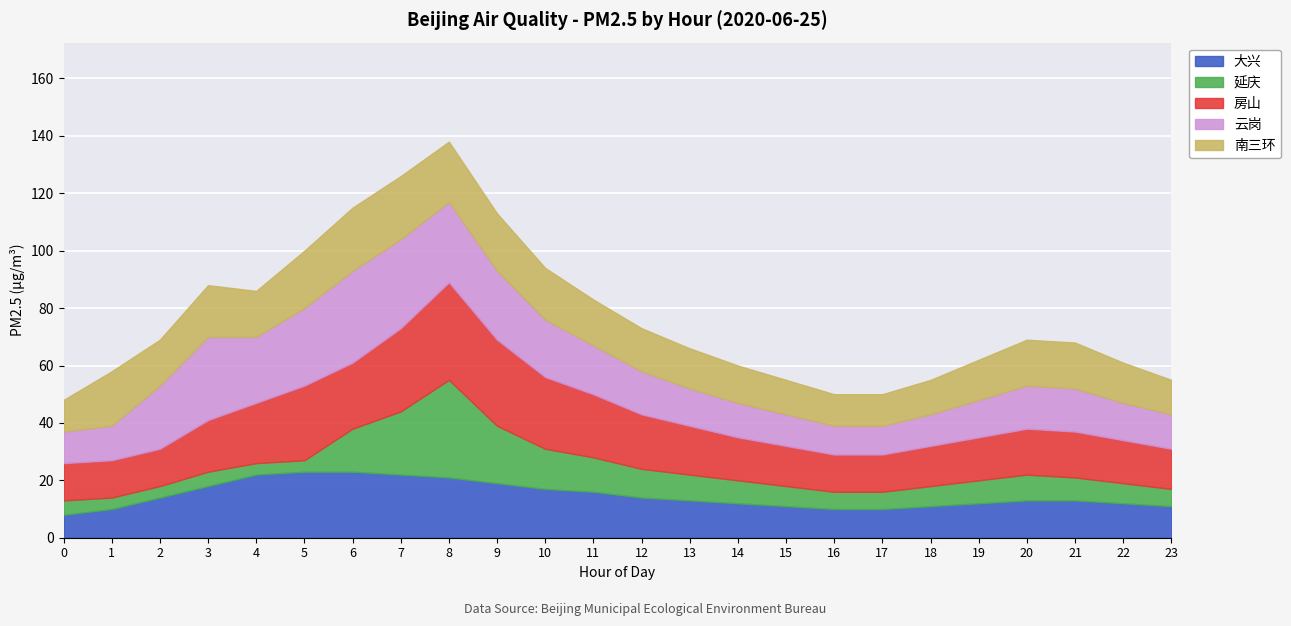

What is the sum of the 房山 values at 18 and 14?

29